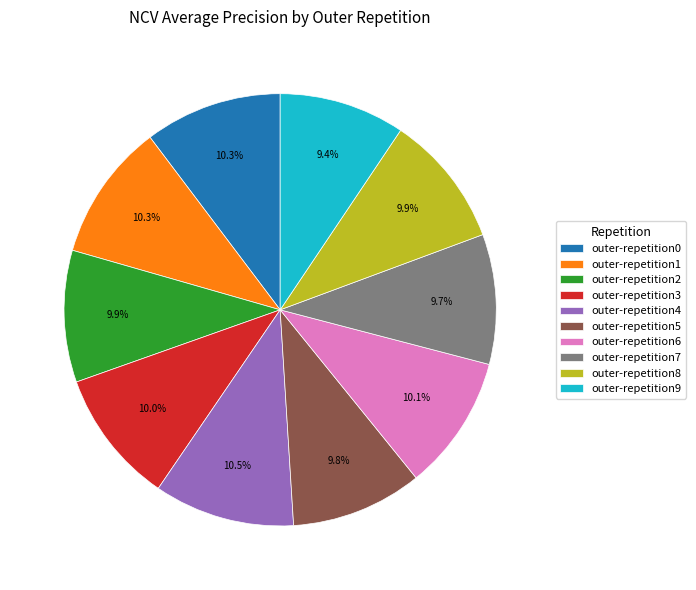

Does outer-repetition7 account for over 50% of the chart?

No